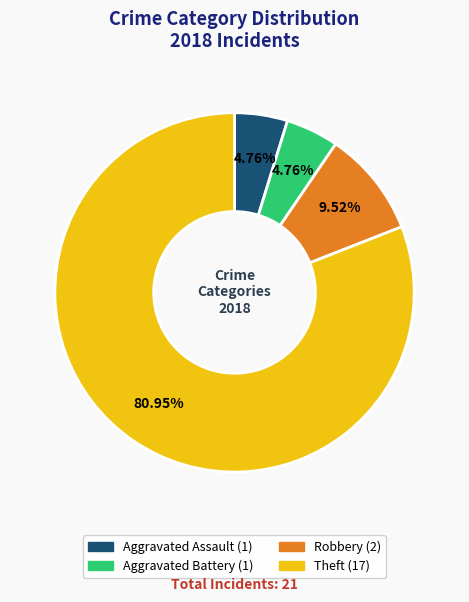

To the nearest percent, what is the average slice percentage?

25%